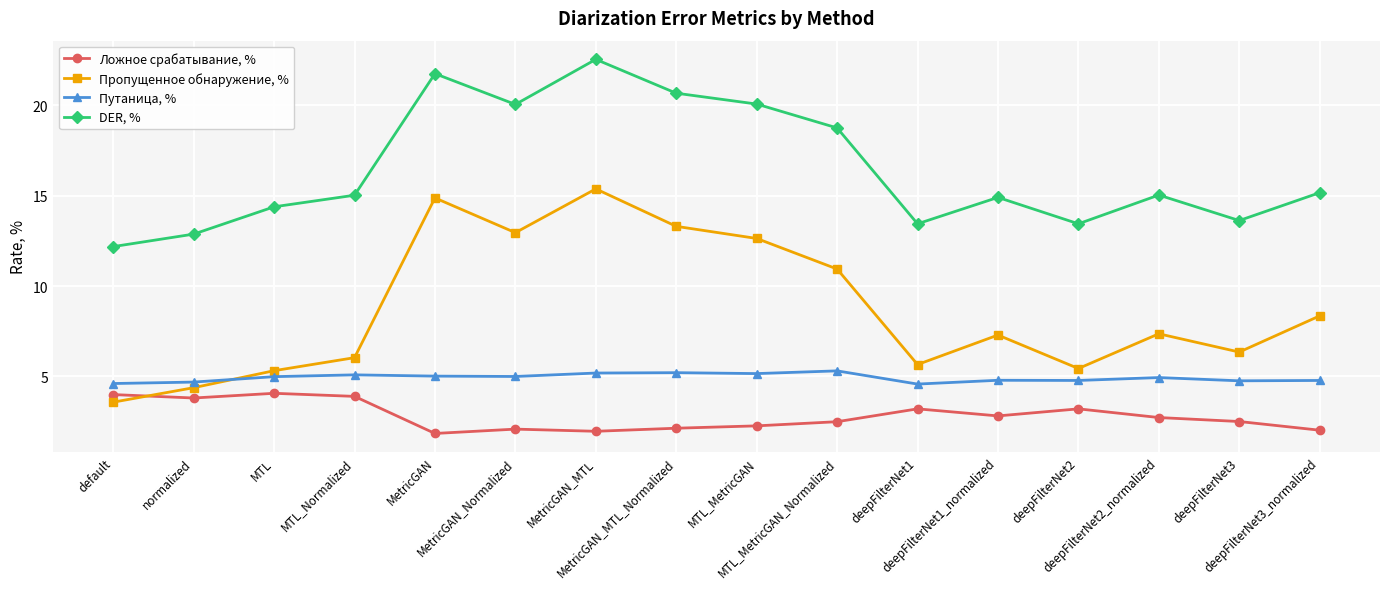

What are all the series names shown in the legend?

Ложное срабатывание, %, Пропущенное обнаружение, %, Путаница, %, DER, %